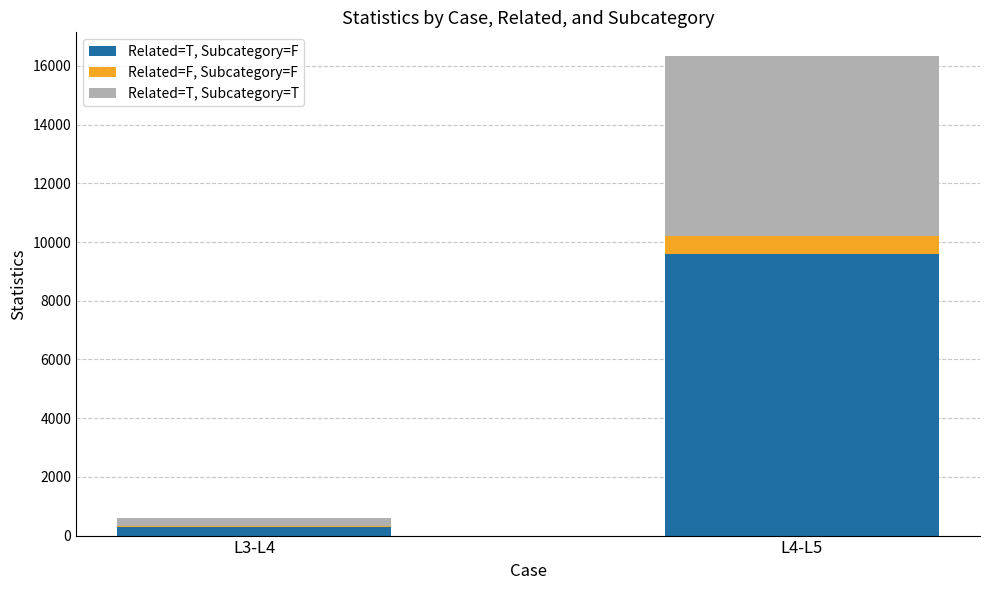

How many series are shown in this chart?

3